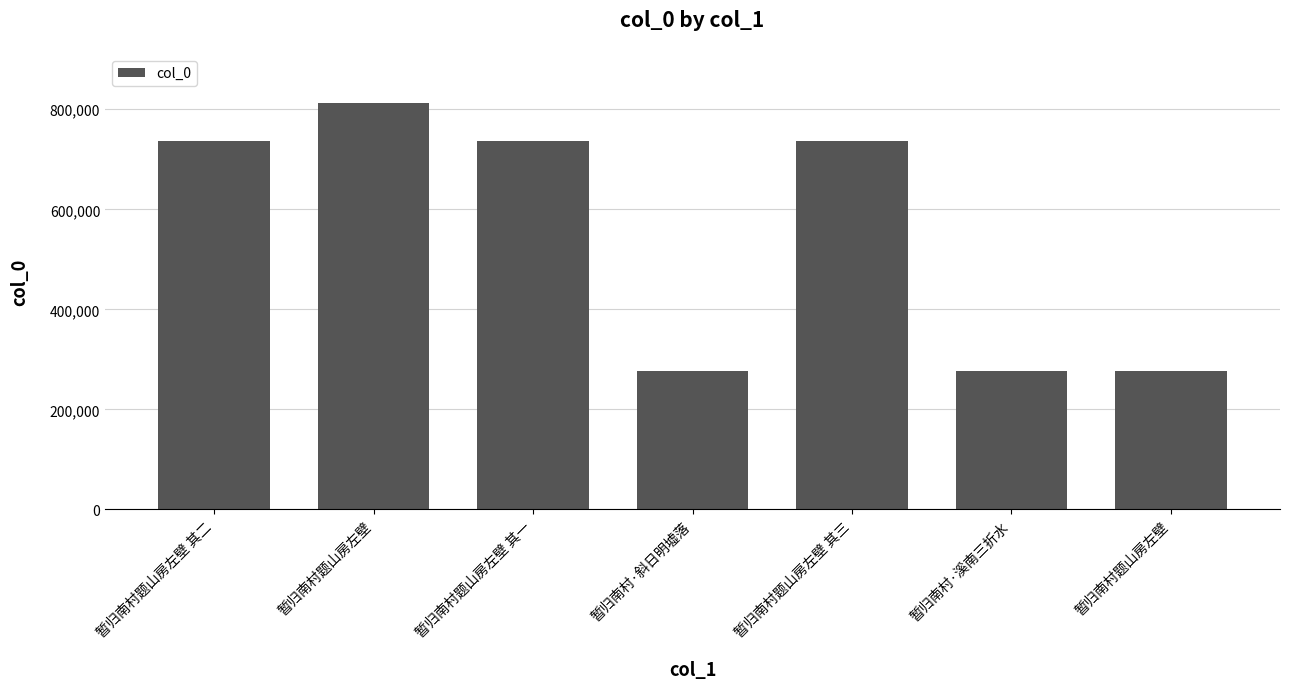

Count the number of categories in the chart.

7